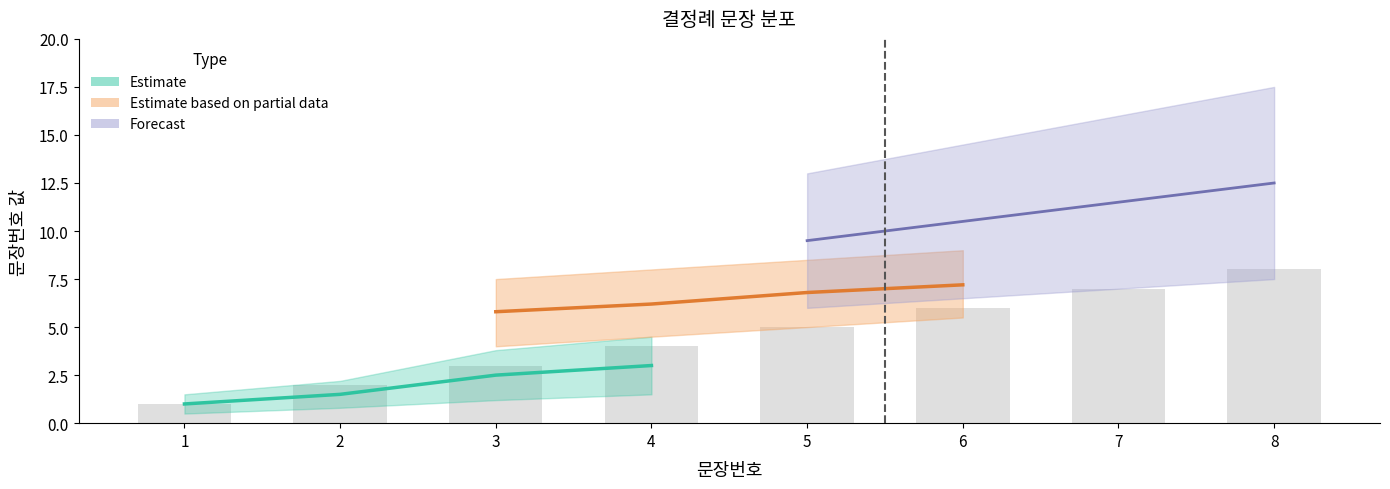

What is the change in value from 6 to 8?

+2